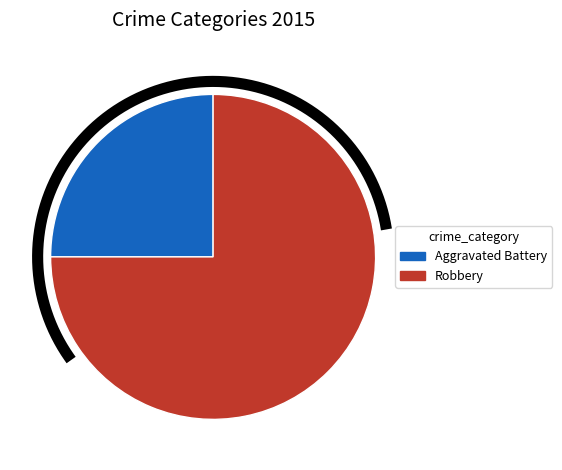

To the nearest percent, what is the combined percentage of Aggravated Battery and Robbery?

100%